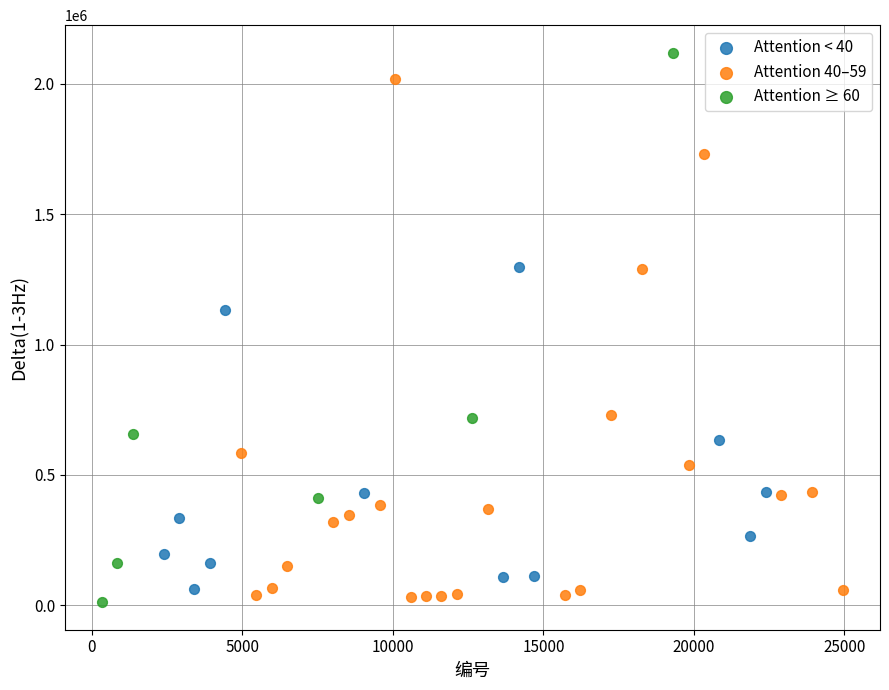

Which series has the widest spread of Y values?

Attention ≥ 60